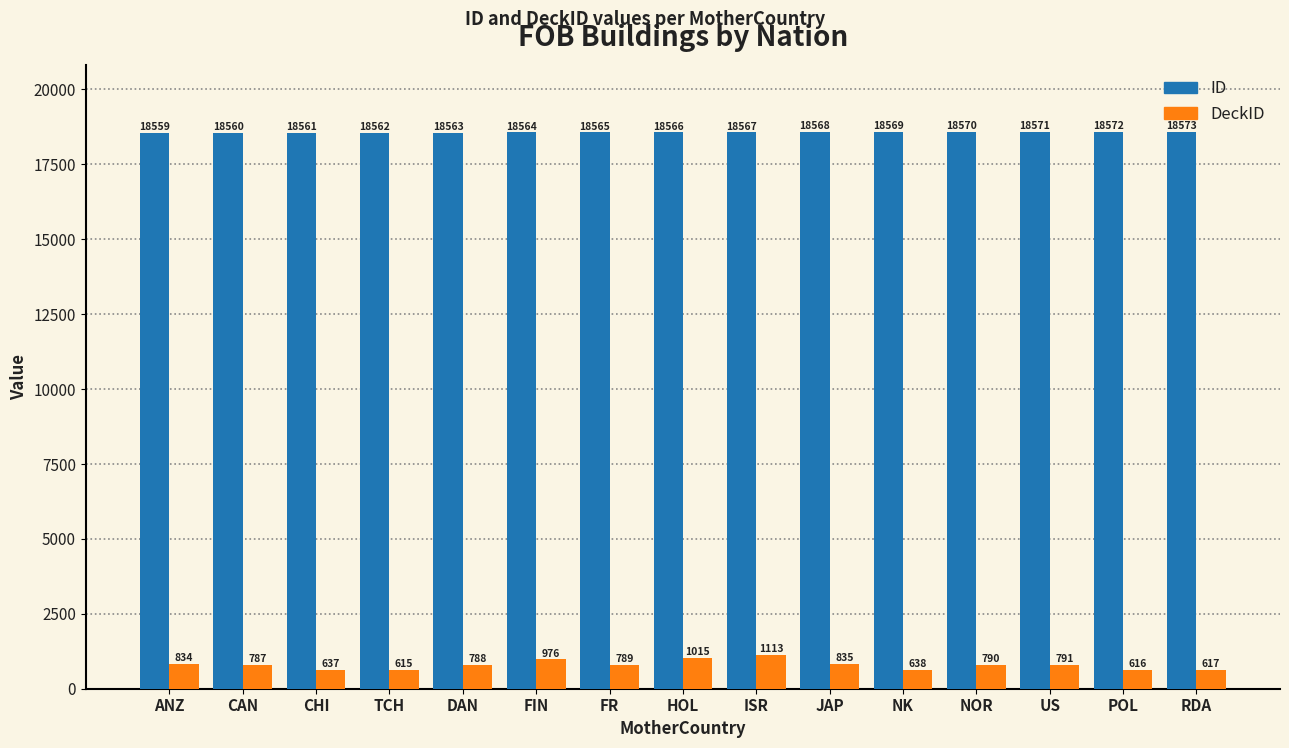

Rank the series at HOL from lowest to highest value.

DeckID, ID